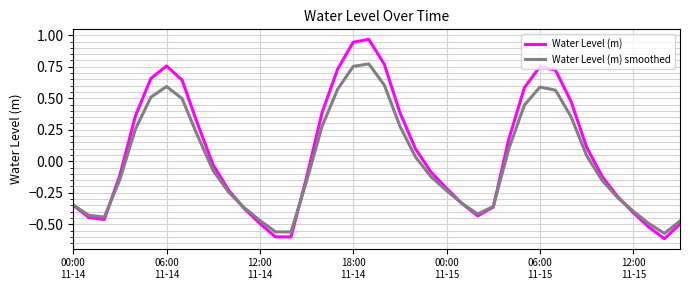

Rank the series by their maximum value, from highest to lowest.

Water Level (m), Water Level (m) smoothed